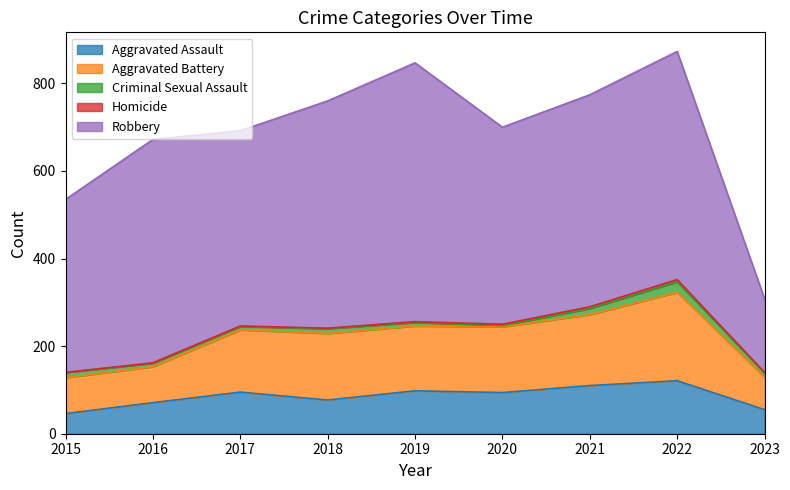

Reading left to right, list all the values displayed in this chart.

Aggravated Assault: 46	71	95	77	98	94	110	121	55
Aggravated Battery: 82	82	142	152	148	150	162	202	74
Criminal Sexual Assault: 12	8	8	11	8	3	14	24	10
Homicide: 0	1	1	1	2	3	4	5	1
Robbery: 395	510	446	519	591	450	484	521	168